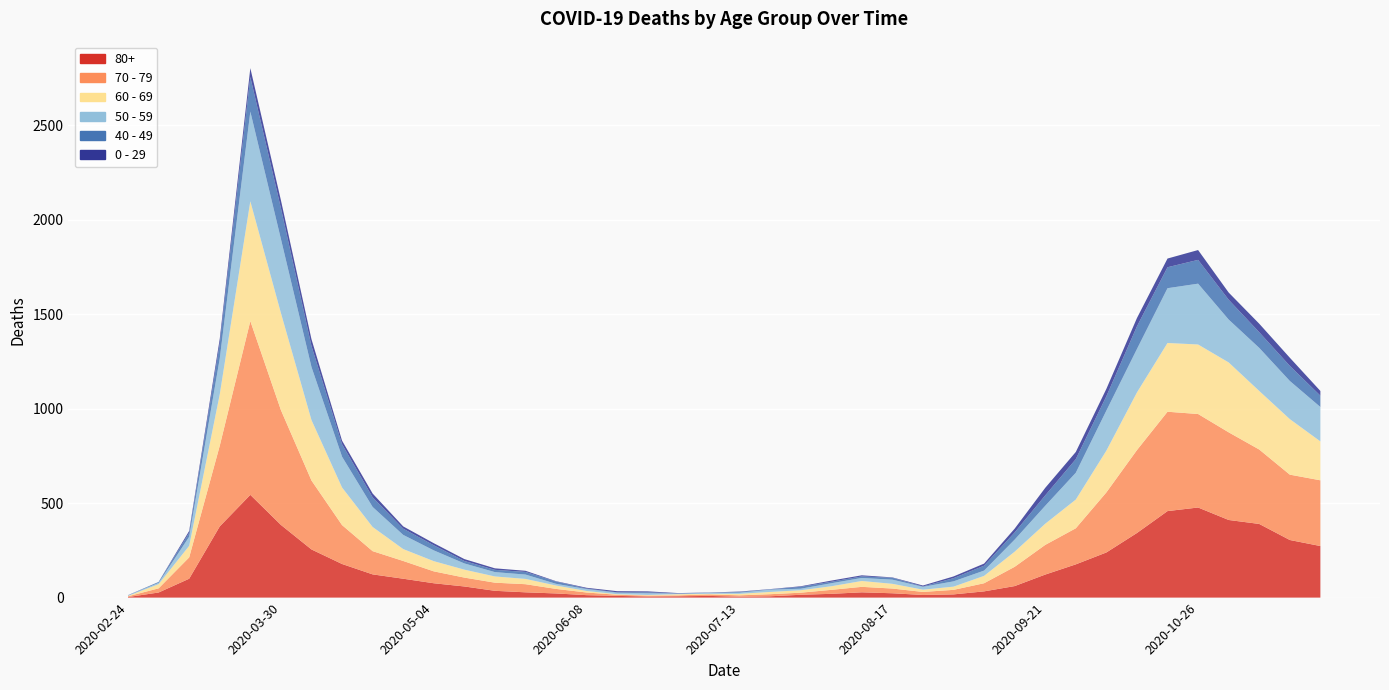

Reading left to right, what are all the values shown in this chart?

80+: 2020-02-24=3	2020-03-02=27	2020-03-09=100	2020-03-16=377	2020-03-23=544	2020-03-30=385	2020-04-06=255	2020-04-13=178	2020-04-20=123	2020-04-27=100	2020-05-04=76	2020-05-11=59	2020-05-18=36	2020-05-25=28	2020-06-01=22	2020-06-08=13	2020-06-15=9	2020-06-22=6	2020-06-29=7	2020-07-06=9	2020-07-13=5	2020-07-20=7	2020-07-27=15	2020-08-03=20	2020-08-10=28	2020-08-17=23	2020-08-24=14	2020-08-31=17	2020-09-07=33	2020-09-14=61	2020-09-21=122	2020-09-28=176	2020-10-05=239	2020-10-12=342	2020-10-19=458	2020-10-26=477	2020-11-02=411	2020-11-09=390	2020-11-16=305	2020-11-23=273
70 - 79: 2020-02-24=4	2020-03-02=22	2020-03-09=113	2020-03-16=427	2020-03-23=920	2020-03-30=608	2020-04-06=365	2020-04-13=206	2020-04-20=123	2020-04-27=94	2020-05-04=63	2020-05-11=47	2020-05-18=43	2020-05-25=43	2020-06-01=24	2020-06-08=14	2020-06-15=6	2020-06-22=5	2020-06-29=5	2020-07-06=8	2020-07-13=7	2020-07-20=11	2020-07-27=11	2020-08-03=21	2020-08-10=29	2020-08-17=25	2020-08-24=16	2020-08-31=24	2020-09-07=43	2020-09-14=102	2020-09-21=157	2020-09-28=191	2020-10-05=318	2020-10-12=439	2020-10-19=526	2020-10-26=495	2020-11-02=464	2020-11-09=394	2020-11-16=346	2020-11-23=348
60 - 69: 2020-02-24=2	2020-03-02=22	2020-03-09=61	2020-03-16=272	2020-03-23=634	2020-03-30=514	2020-04-06=320	2020-04-13=199	2020-04-20=128	2020-04-27=63	2020-05-04=54	2020-05-11=42	2020-05-18=33	2020-05-25=28	2020-06-01=18	2020-06-08=8	2020-06-15=3	2020-06-22=3	2020-06-29=6	2020-07-06=3	2020-07-13=8	2020-07-20=12	2020-07-27=13	2020-08-03=19	2020-08-10=31	2020-08-17=25	2020-08-24=12	2020-08-31=17	2020-09-07=39	2020-09-14=80	2020-09-21=112	2020-09-28=152	2020-10-05=221	2020-10-12=305	2020-10-19=364	2020-10-26=368	2020-11-02=370	2020-11-09=310	2020-11-16=294	2020-11-23=206
50 - 59: 2020-02-24=3	2020-03-02=7	2020-03-09=48	2020-03-16=190	2020-03-23=475	2020-03-30=392	2020-04-06=281	2020-04-13=163	2020-04-20=106	2020-04-27=75	2020-05-04=57	2020-05-11=33	2020-05-18=23	2020-05-25=23	2020-06-01=9	2020-06-08=10	2020-06-15=8	2020-06-22=9	2020-06-29=3	2020-07-06=5	2020-07-13=6	2020-07-20=12	2020-07-27=8	2020-08-03=16	2020-08-10=16	2020-08-17=22	2020-08-24=15	2020-08-31=28	2020-09-07=28	2020-09-14=64	2020-09-21=95	2020-09-28=142	2020-10-05=212	2020-10-12=230	2020-10-19=290	2020-10-26=322	2020-11-02=227	2020-11-09=228	2020-11-16=202	2020-11-23=182
40 - 49: 2020-02-24=0	2020-03-02=5	2020-03-09=21	2020-03-16=79	2020-03-23=183	2020-03-30=163	2020-04-06=111	2020-04-13=66	2020-04-20=51	2020-04-27=33	2020-05-04=27	2020-05-11=13	2020-05-18=12	2020-05-25=14	2020-06-01=12	2020-06-08=3	2020-06-15=2	2020-06-22=5	2020-06-29=1	2020-07-06=1	2020-07-13=4	2020-07-20=2	2020-07-27=10	2020-08-03=8	2020-08-10=8	2020-08-17=10	2020-08-24=2	2020-08-31=17	2020-09-07=26	2020-09-14=38	2020-09-21=55	2020-09-28=72	2020-10-05=76	2020-10-12=120	2020-10-19=111	2020-10-26=126	2020-11-02=105	2020-11-09=83	2020-11-16=80	2020-11-23=60
0 - 29: 2020-02-24=1	2020-03-02=0	2020-03-09=10	2020-03-16=25	2020-03-23=47	2020-03-30=42	2020-04-06=36	2020-04-13=19	2020-04-20=20	2020-04-27=12	2020-05-04=11	2020-05-11=10	2020-05-18=8	2020-05-25=6	2020-06-01=2	2020-06-08=4	2020-06-15=6	2020-06-22=5	2020-06-29=2	2020-07-06=1	2020-07-13=2	2020-07-20=1	2020-07-27=3	2020-08-03=6	2020-08-10=6	2020-08-17=2	2020-08-24=5	2020-08-31=9	2020-09-07=11	2020-09-14=20	2020-09-21=40	2020-09-28=38	2020-10-05=39	2020-10-12=44	2020-10-19=46	2020-10-26=52	2020-11-02=38	2020-11-09=45	2020-11-16=43	2020-11-23=25